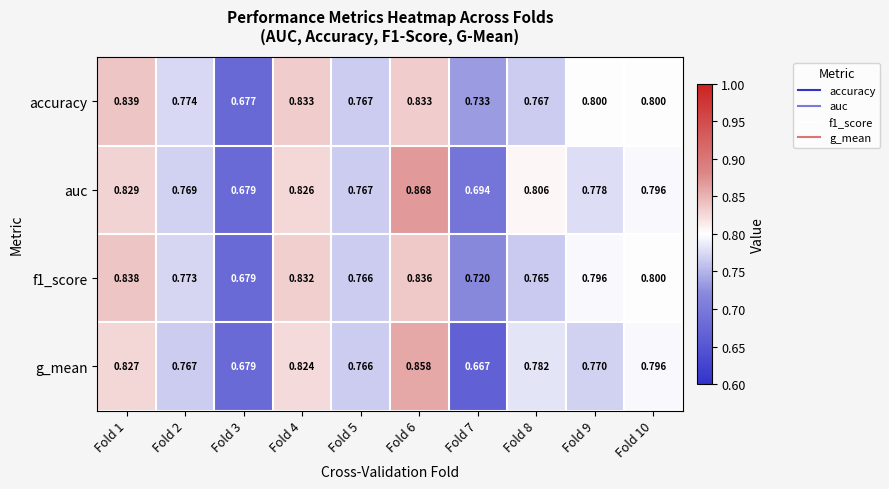

Is the value of f1_score at Fold 6 greater than the value of accuracy at Fold 7?

Yes